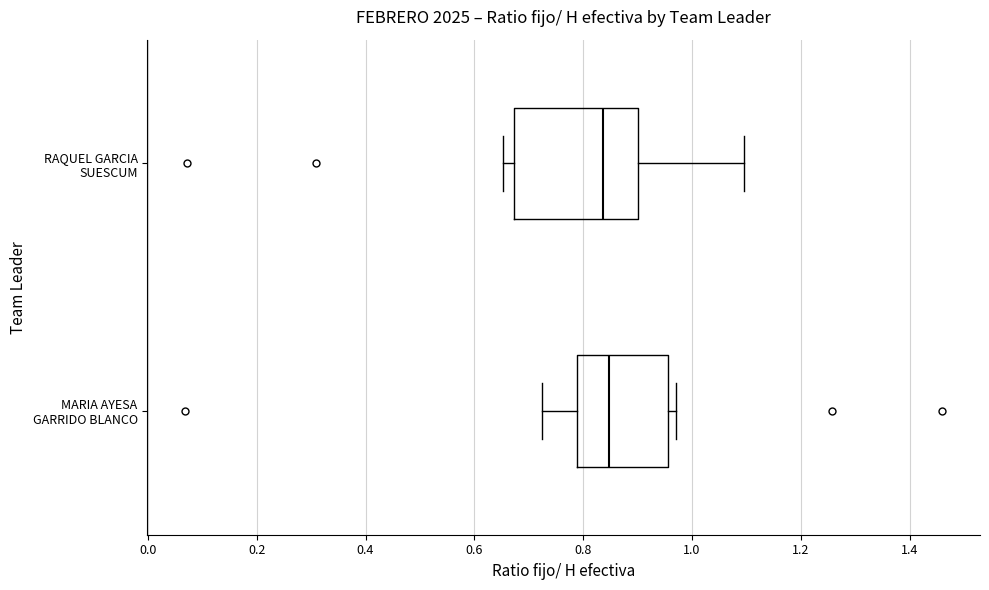

Reading bottom to top, read every box against the x-axis: the position of its median line, the range the box covers, and the ends of its whiskers. The values are not printed on the chart, so give them approximately, as read against the axis.

MARIA AYESA GARRIDO BLANCO: median 0.84, box 0.78 to 0.96, whiskers 0.72 to 0.98
RAQUEL GARCIA SUESCUM: median 0.84, box 0.68 to 0.90, whiskers 0.66 to 1.10